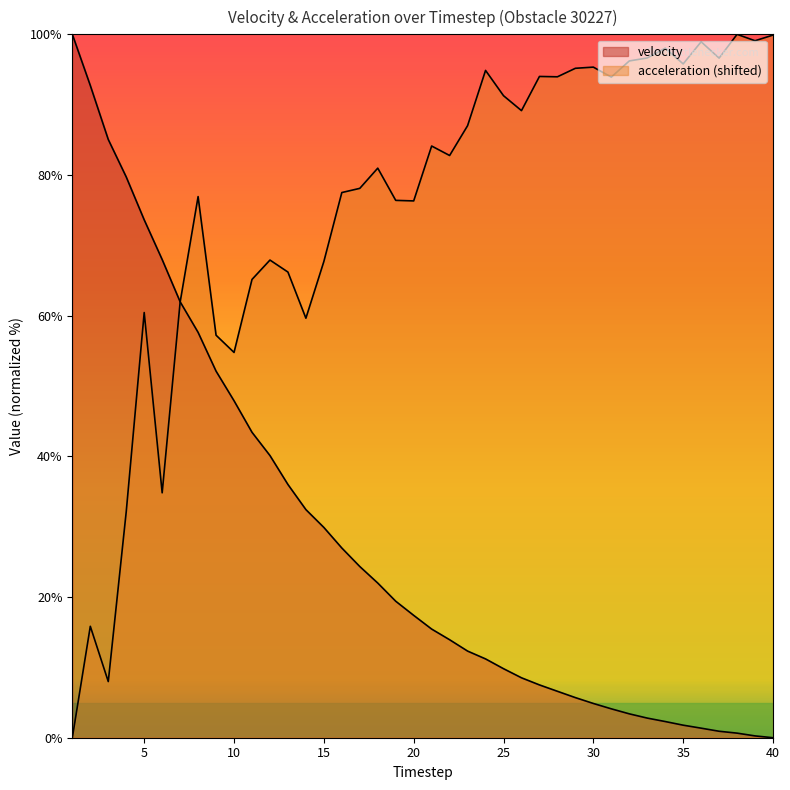

At 33, list the series in order from smallest to largest.

velocity, acceleration